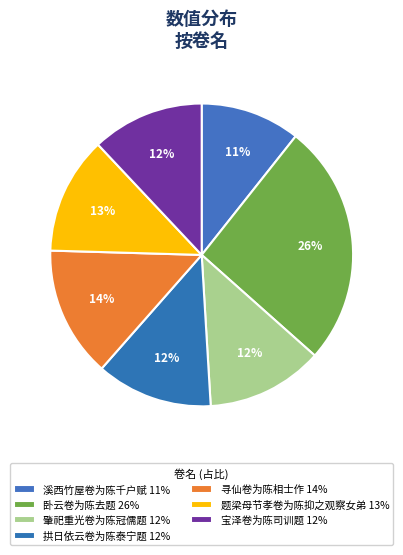

Is the sum of 肇祀重光卷为陈冠儒题 and 拱日依云卷为陈泰宁题 greater than half?

No